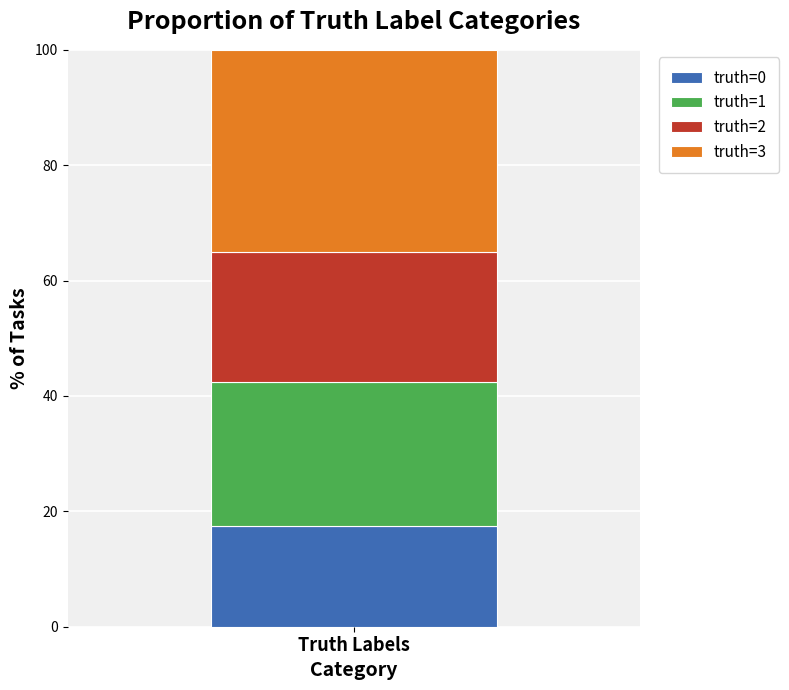

Is it true that truth=0 equals 25.1 at Truth Labels?

False